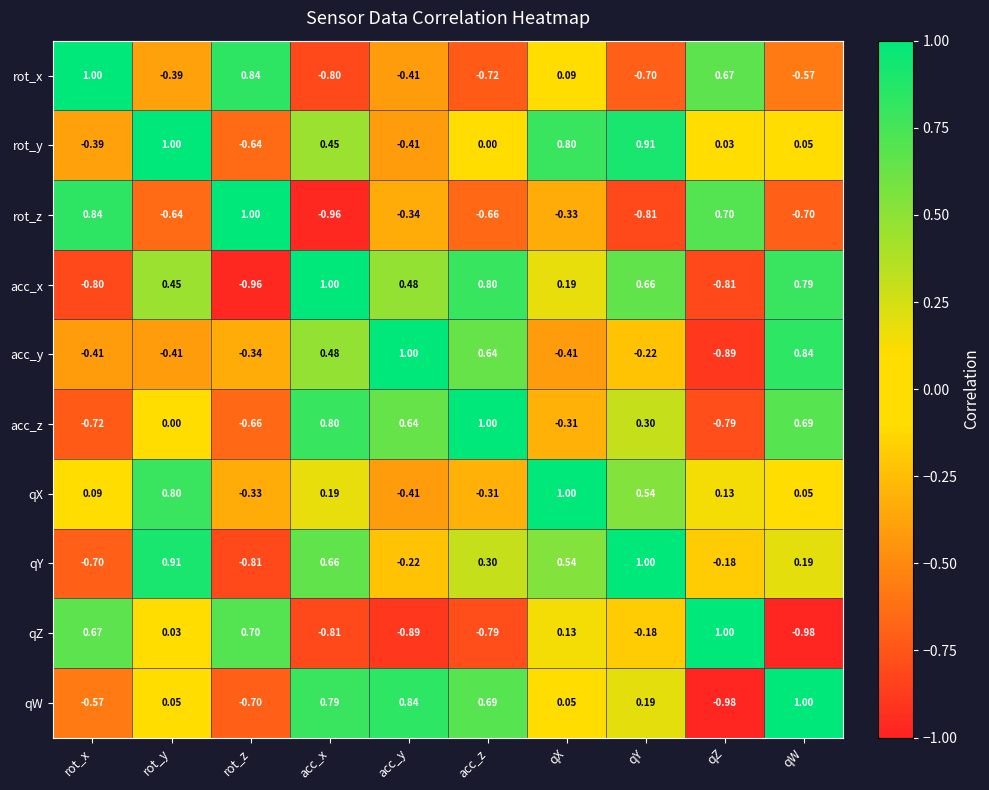

Where is acc_z nearest to the value 0?

rot_y